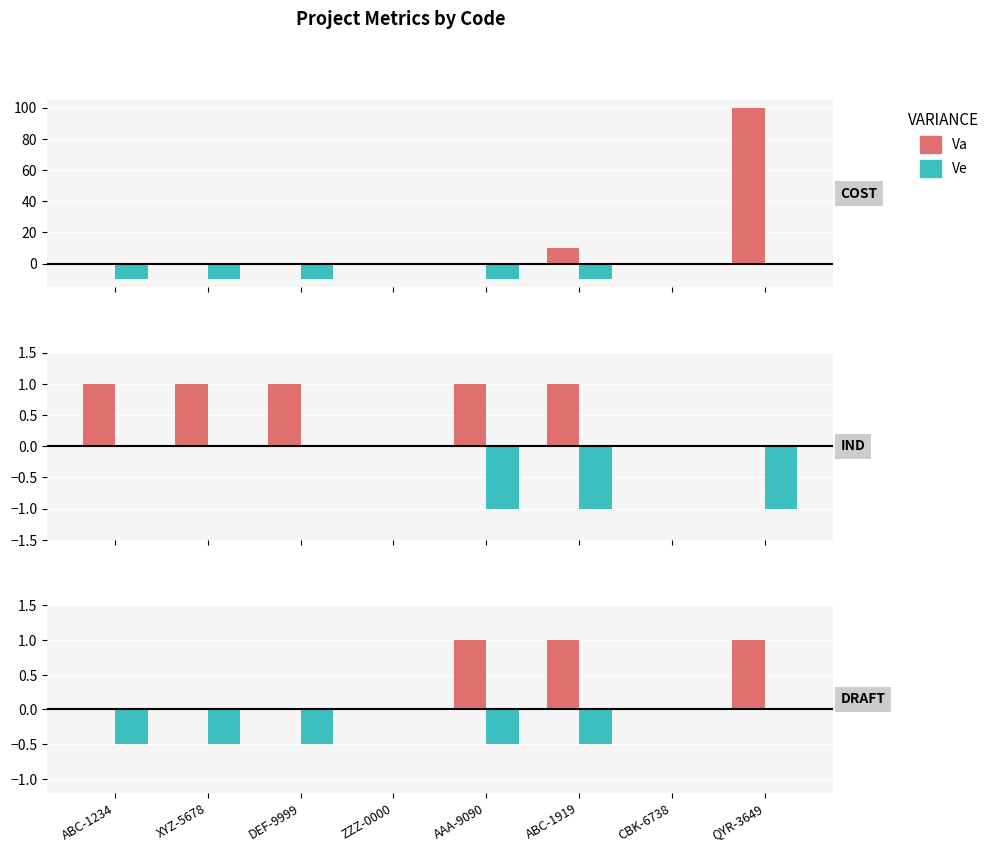

List the series in order of their peak value, highest first.

Va, Ve